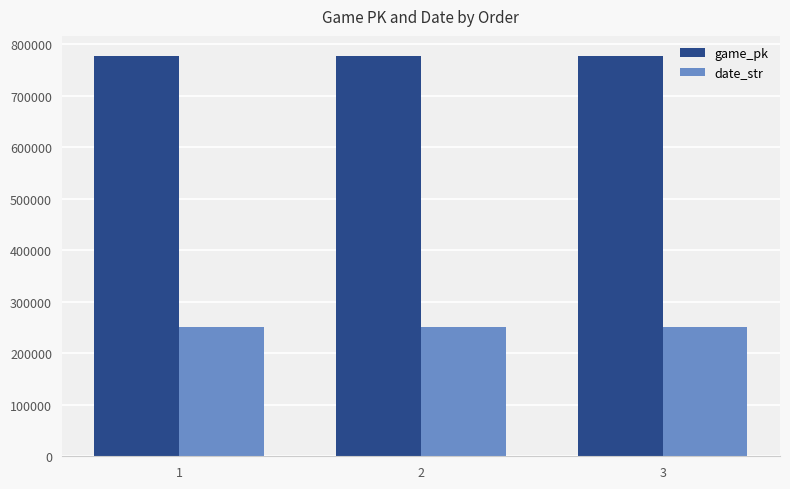

What is the difference between the highest and lowest values at 2?

526770